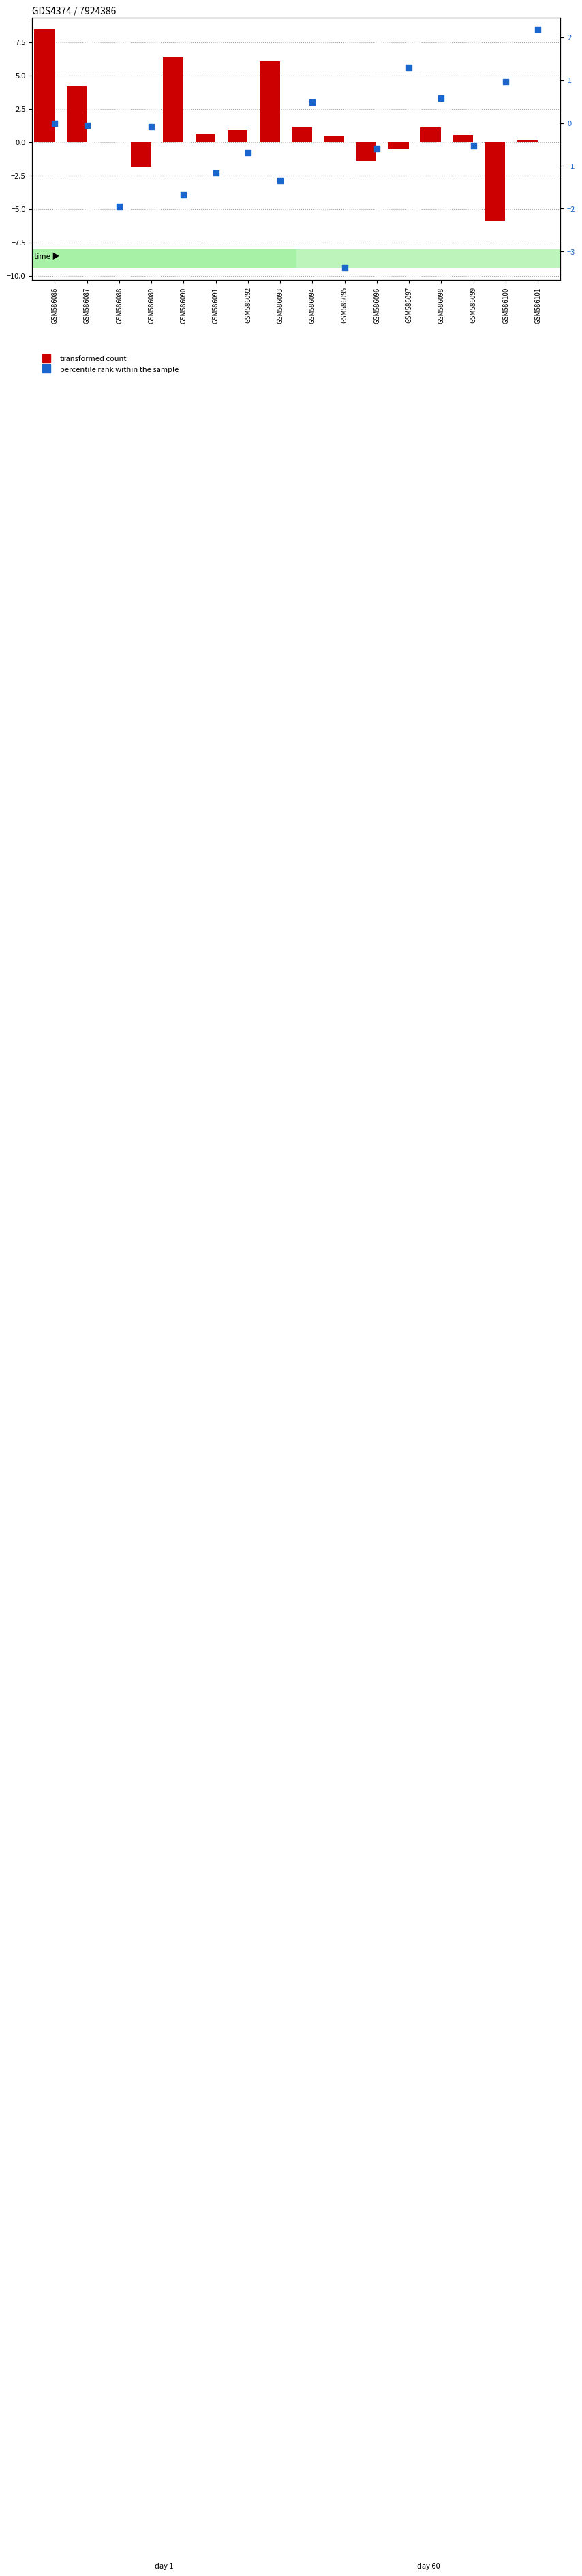

What is the total value across all series at GSM586096?

-2.0